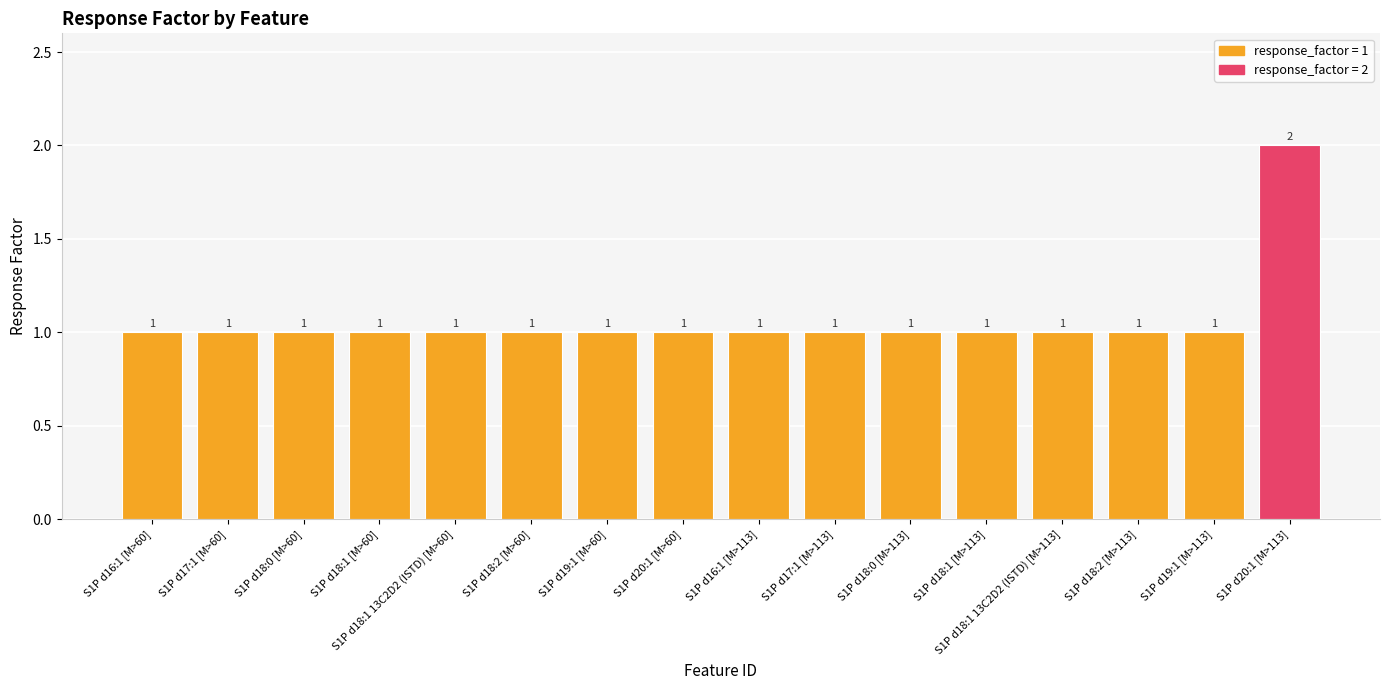

The chart shows a value of 0 at S1P d16:1 [M>113]. True or false?

False